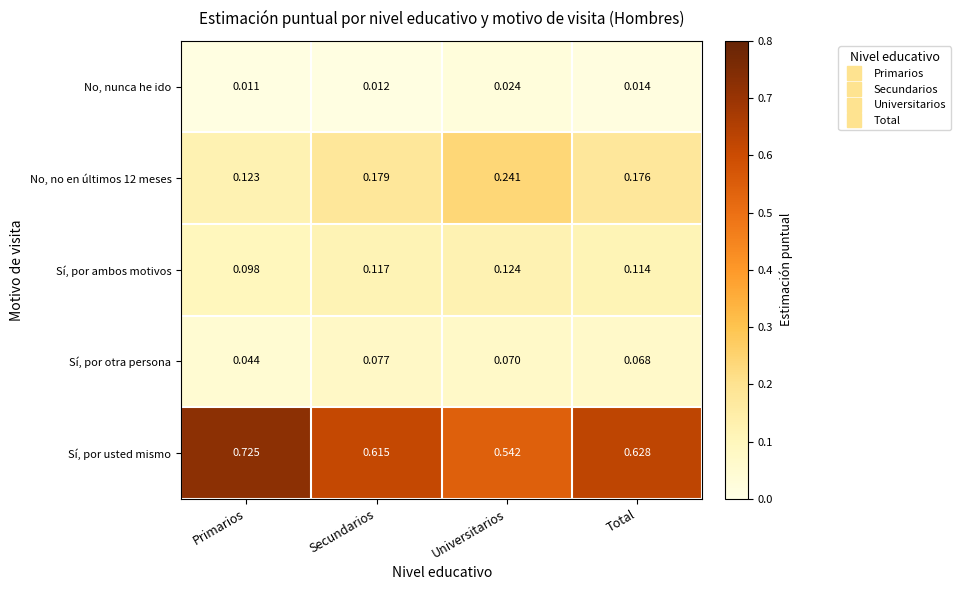

Which series has the widest spread of values?

Sí, por usted mismo